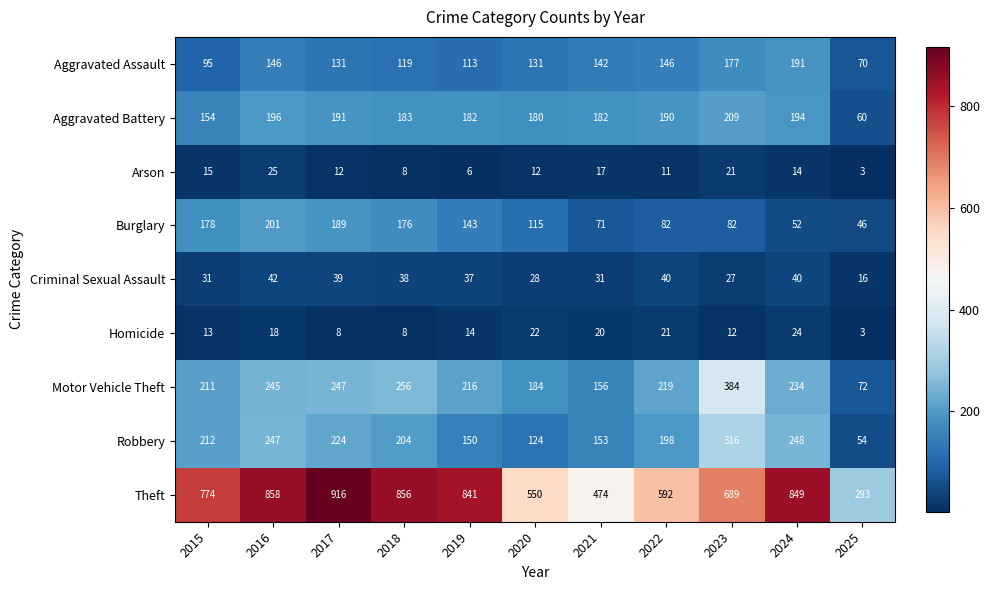

What is the sum of the Arson values at 2020 and 2024?

26